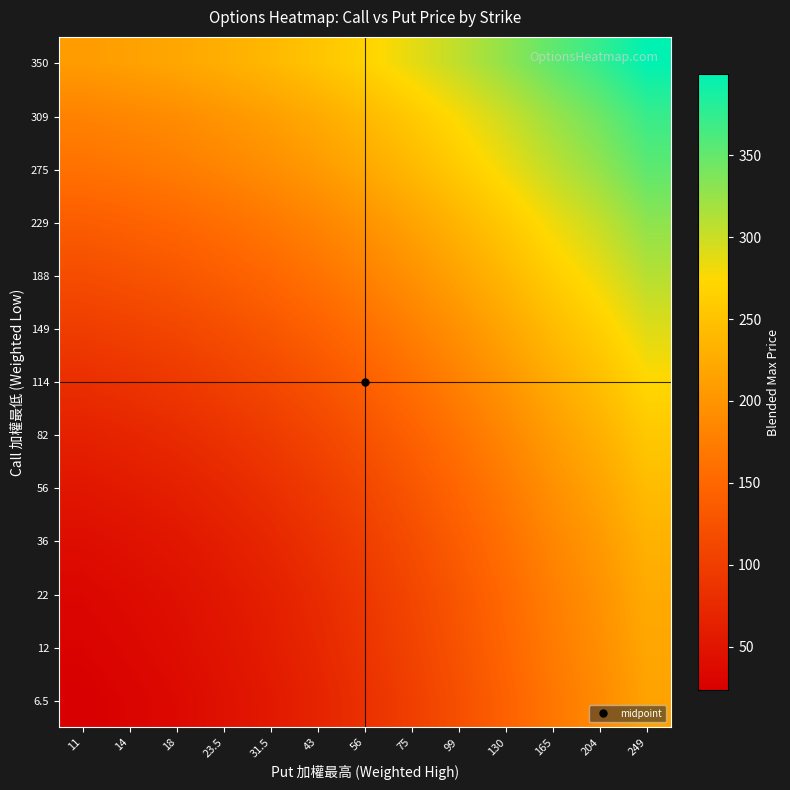

What is the difference between the highest and lowest values at 11?

184.5